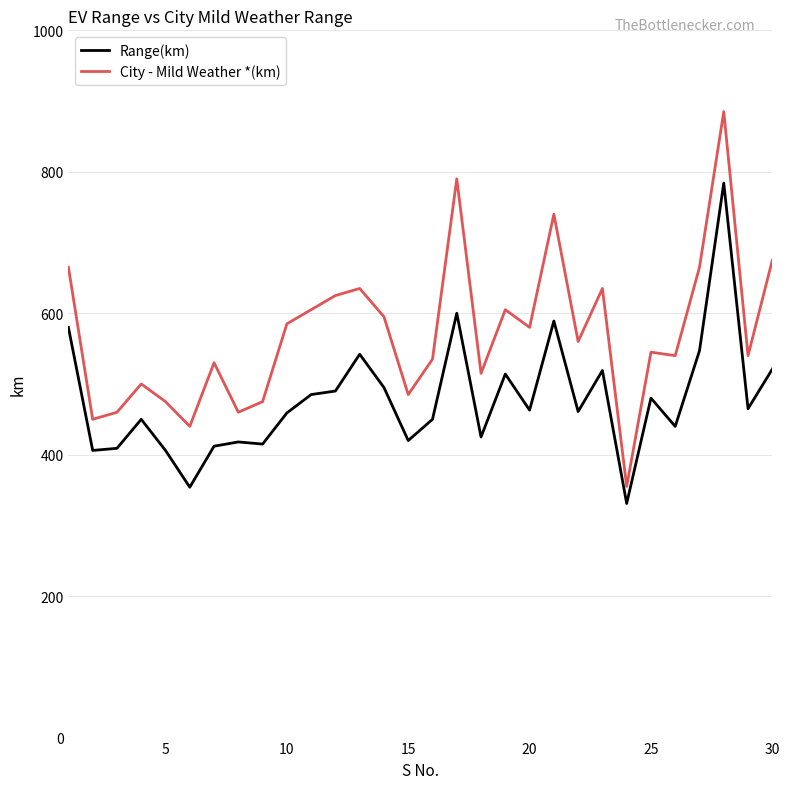

What is the highest value of the Range(km) series?

784